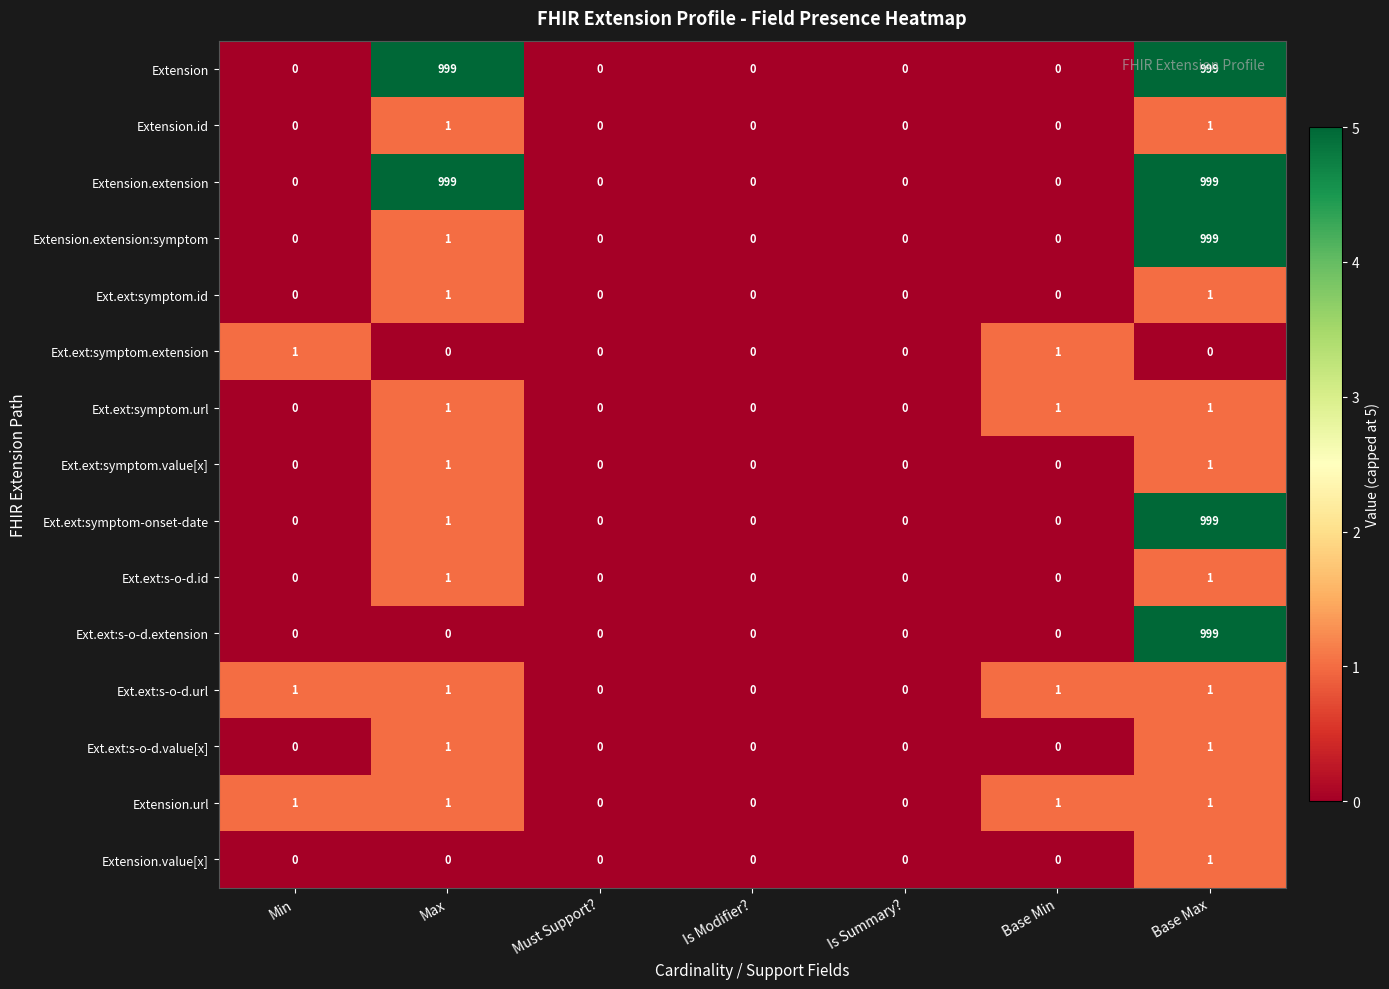

What is the difference between the maximum and minimum values in the Extension.extension series?

999